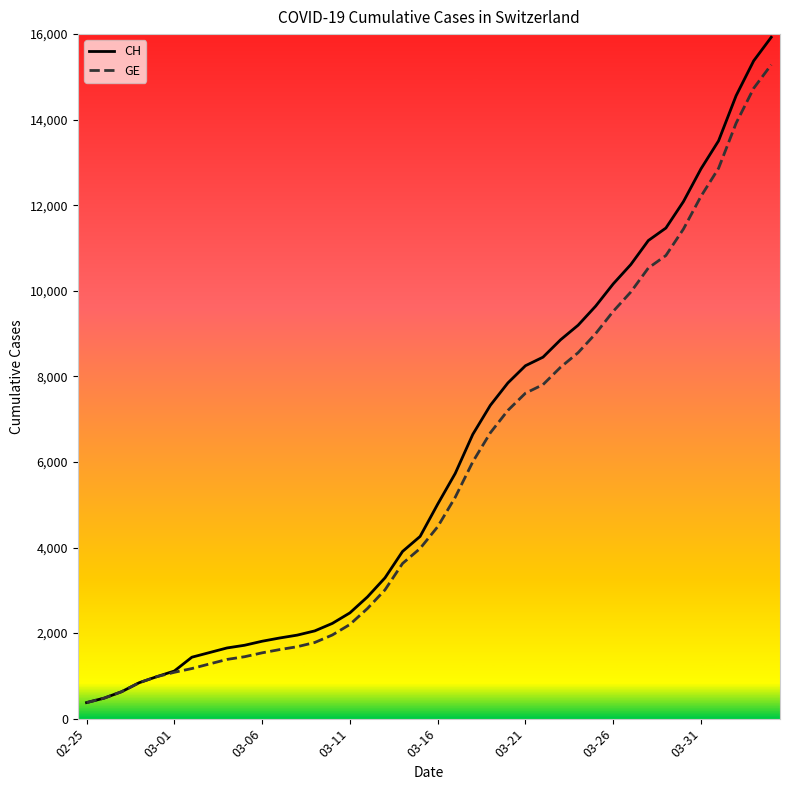

What is the maximum value for GE?

15284